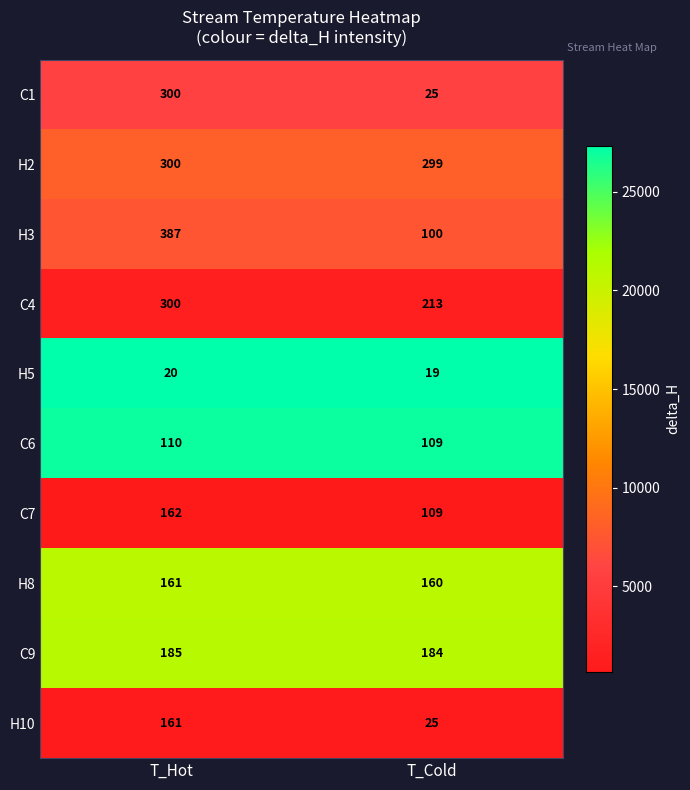

Rank the categories by C4 value from lowest to highest.

T_Cold, T_Hot